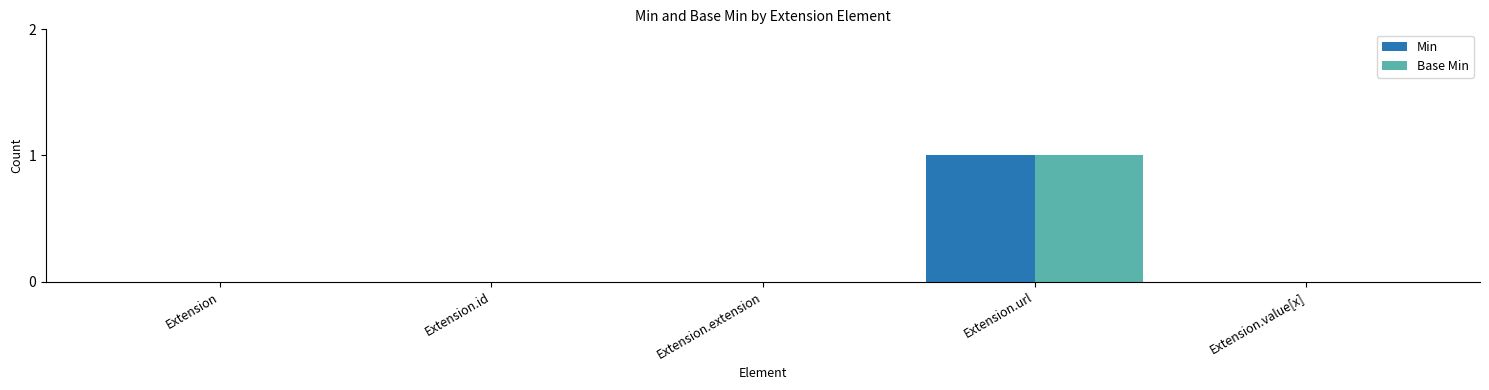

The Min series shows 0 at Extension.extension. True or false?

True